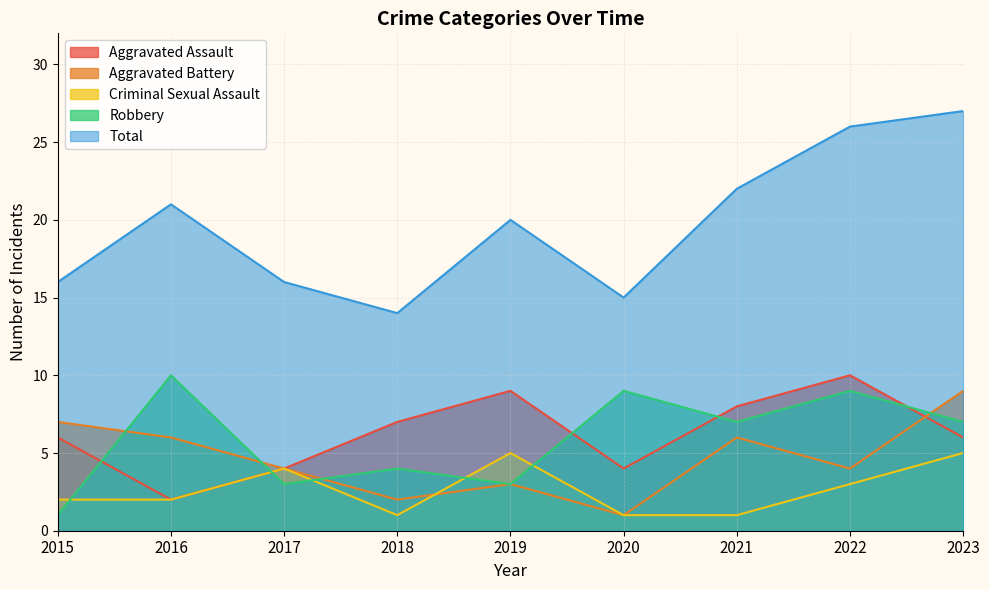

How many lines are shown in the chart?

5